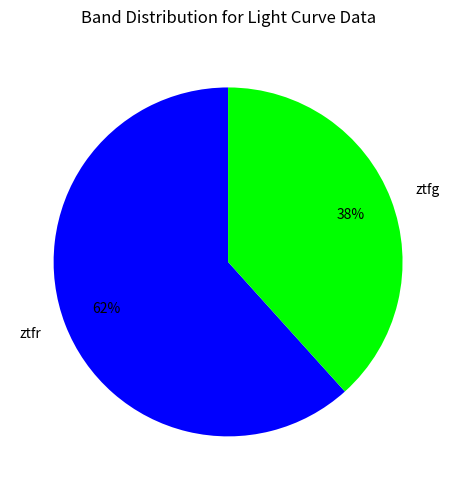

How many slices are in this pie chart?

2